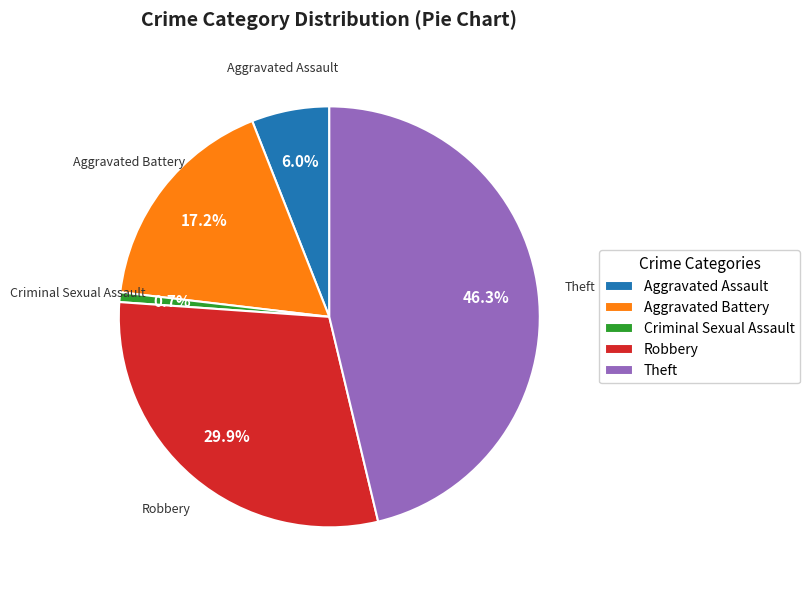

Rank the categories by value from highest to lowest.

Theft, Robbery, Aggravated Battery, Aggravated Assault, Criminal Sexual Assault